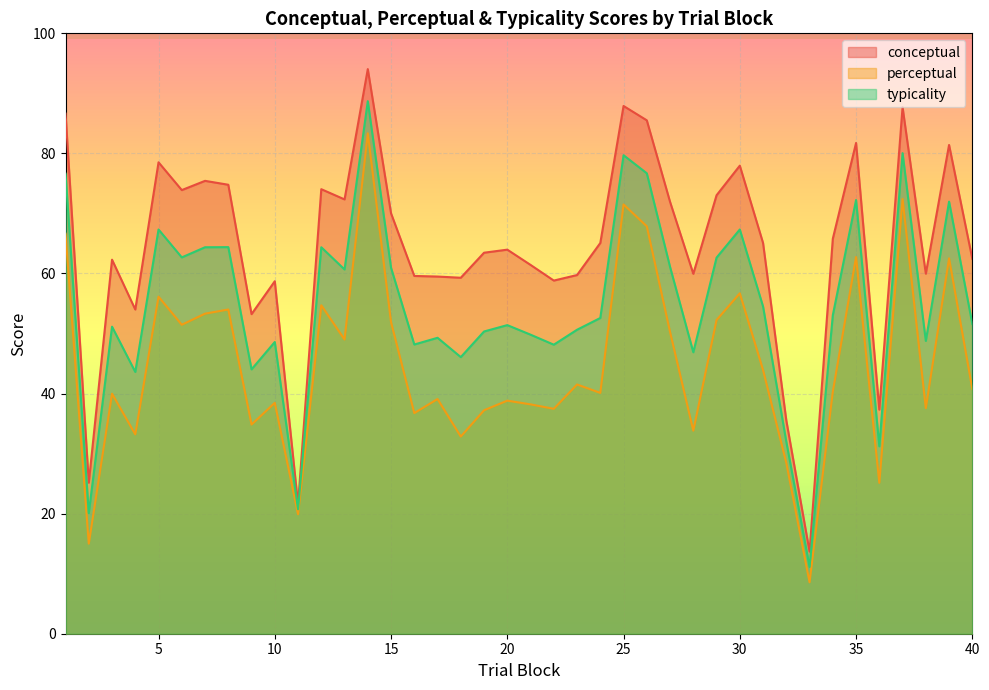

How many data points in typicality are above 52?

20